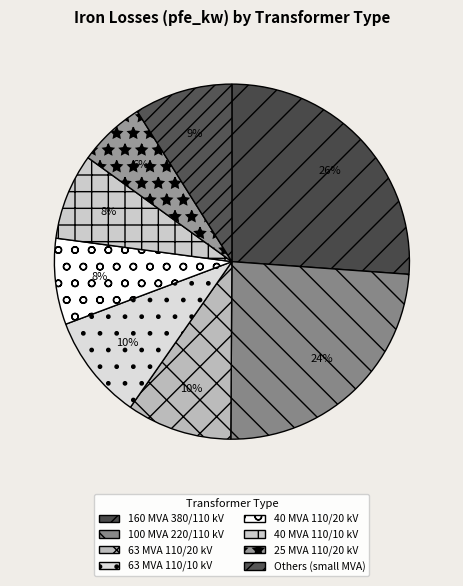

What is the largest slice in the pie chart?

380